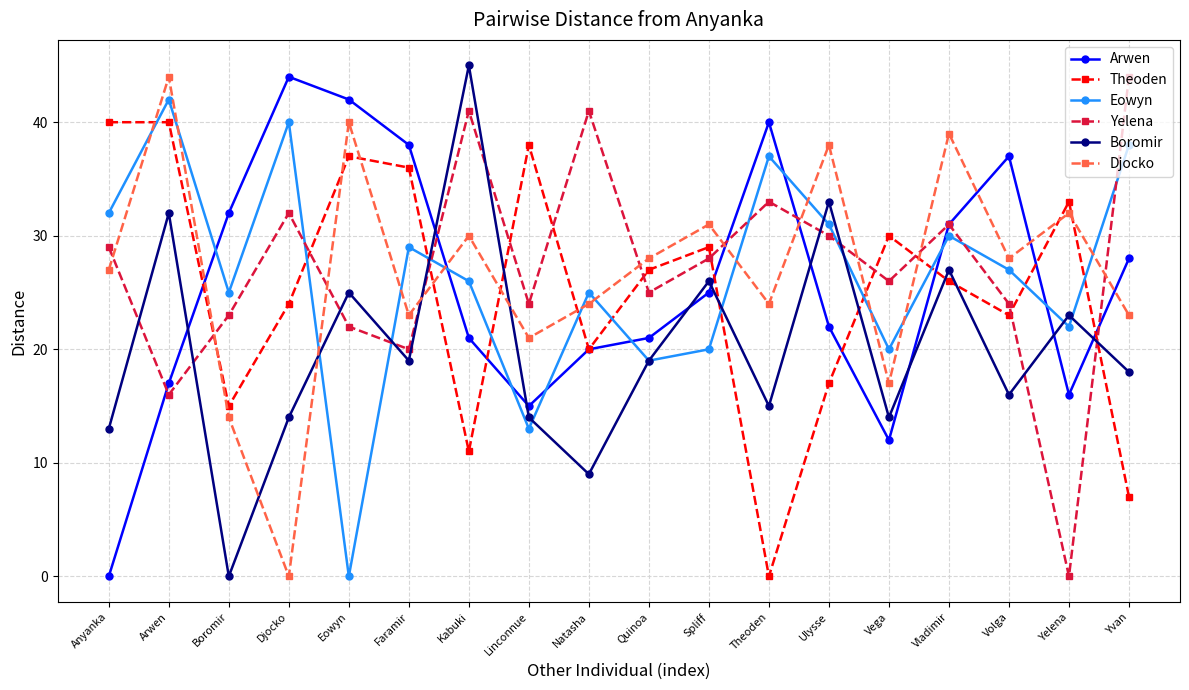

True or false: Eowyn has more than 2 interior local peaks.

True